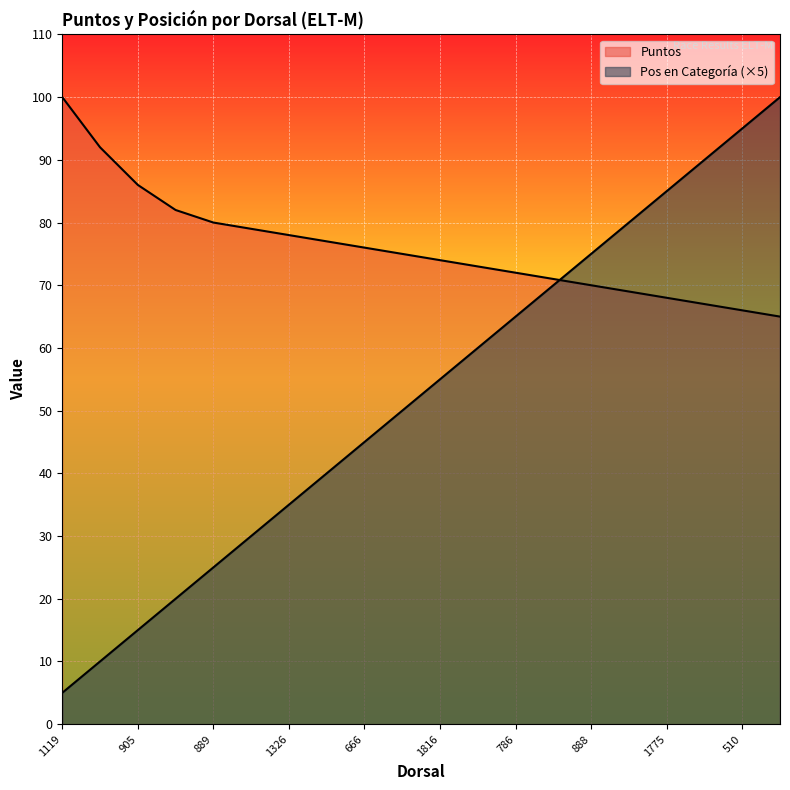

What is the label of the 9th point from the right?

465